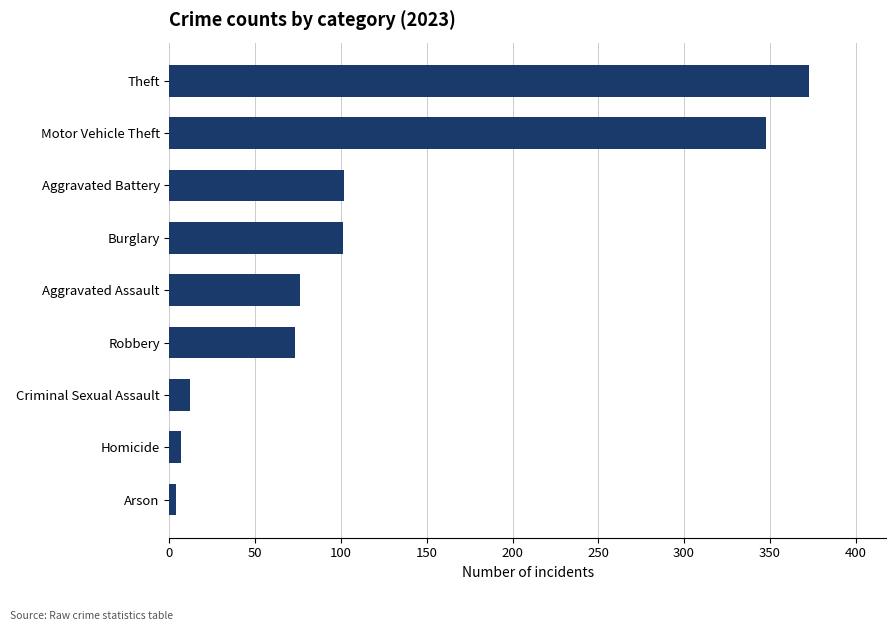

True or false: the data shows 76 at Aggravated Assault.

True